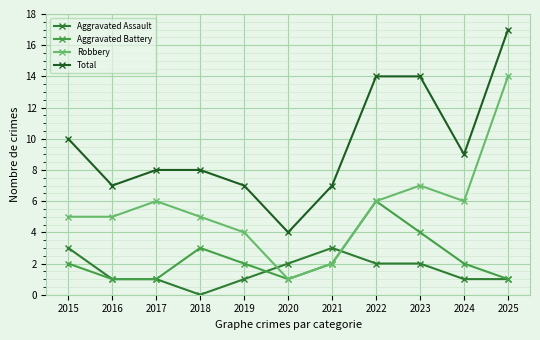

How many positive values does the Aggravated Assault series have?

10